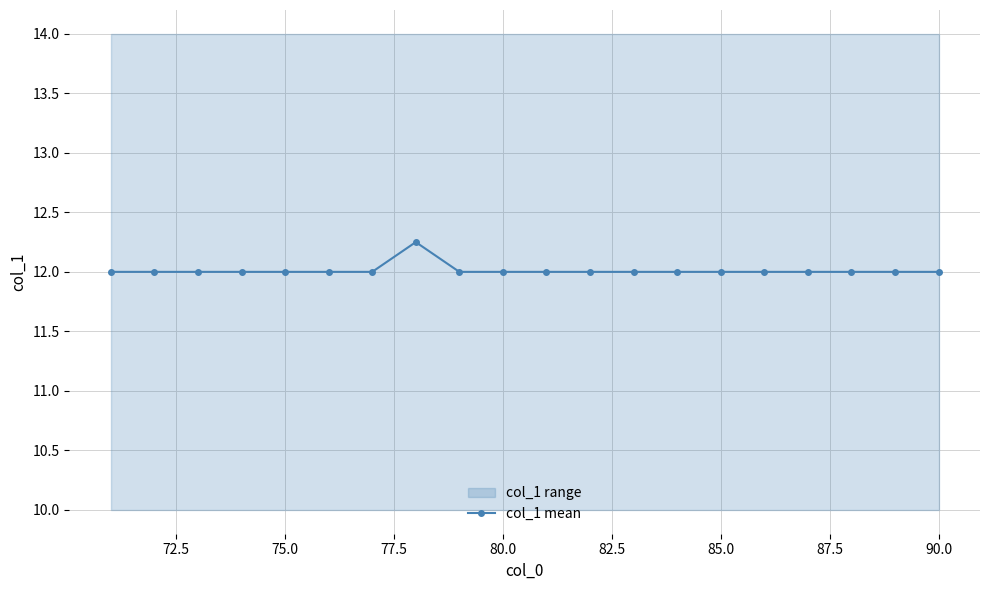

What is the difference between the maximum and minimum values?

0.2